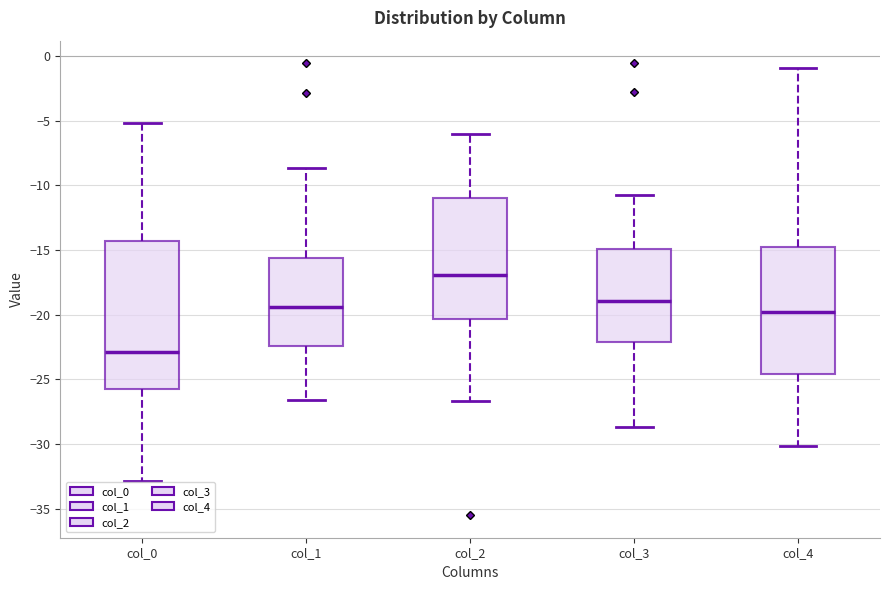

Reading left to right, read every box against the y-axis: the position of its median line, the range the box covers, and the ends of its whiskers. The values are not printed on the chart, so give them approximately, as read against the axis.

col_0: median -23.0, box -26.0 to -14.5, whiskers -33.0 to -5.0
col_1: median -19.5, box -22.5 to -15.5, whiskers -26.5 to -8.5
col_2: median -17.0, box -20.5 to -11.0, whiskers -26.5 to -6.0
col_3: median -19.0, box -22.0 to -15.0, whiskers -28.5 to -11.0
col_4: median -20.0, box -24.5 to -15.0, whiskers -30.0 to -1.0